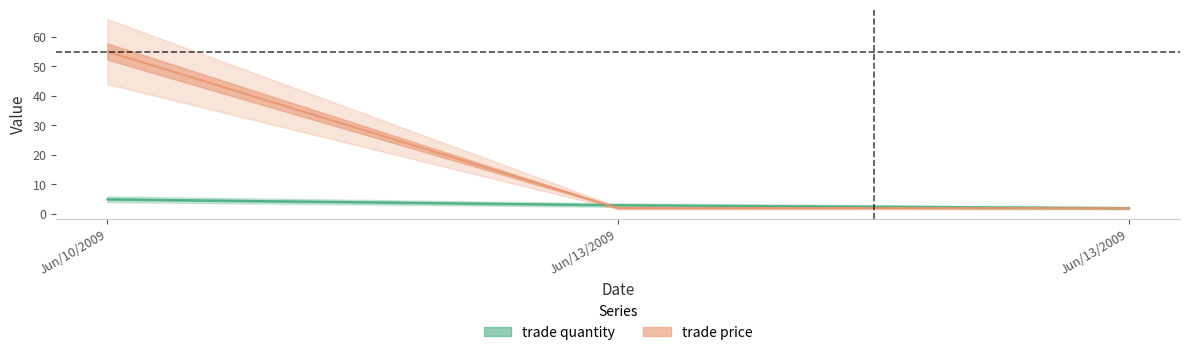

Rank the categories by trade price value from highest to lowest.

Jun/10/2009, Jun/13/2009, Jun/13/2009